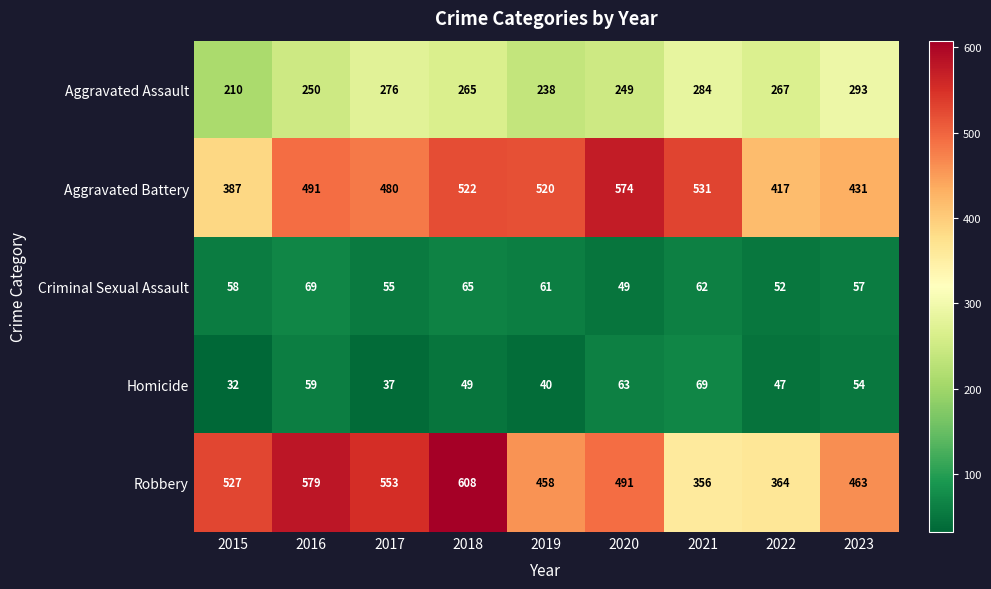

The value of Homicide at 2019 is 67. True or false?

False